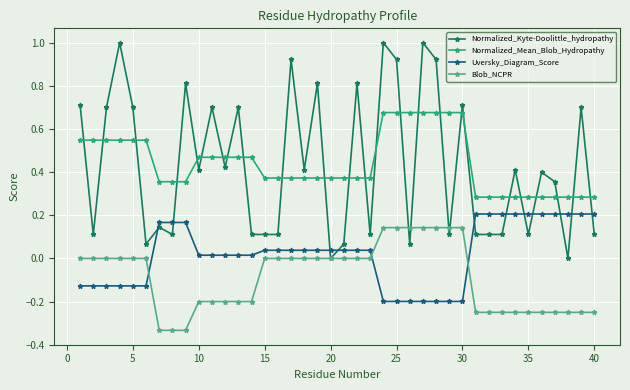

Which series has the widest spread of values?

Normalized_Kyte-Doolittle_hydropathy